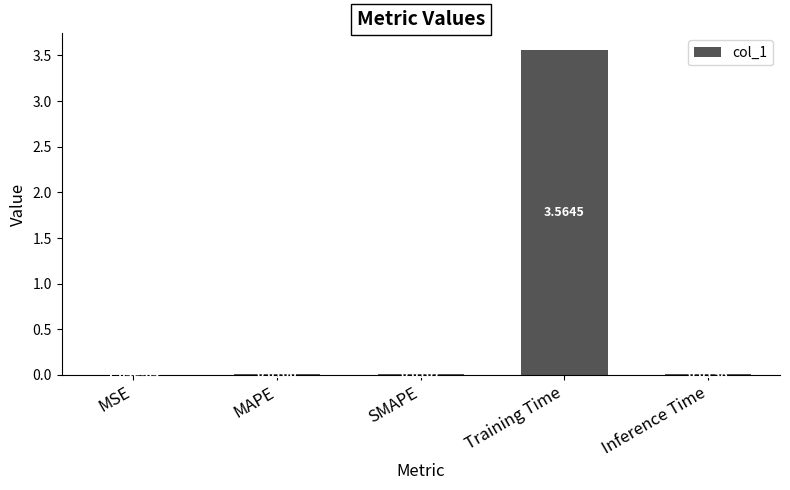

Count the number of data series in this chart.

1